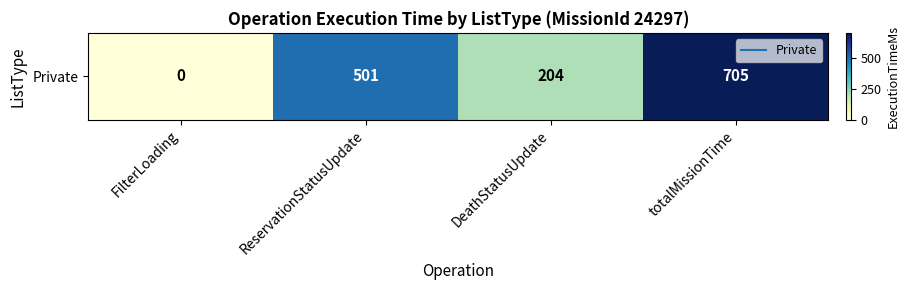

Reading right to left, transcribe all the data shown in this chart.

705	204	501	0